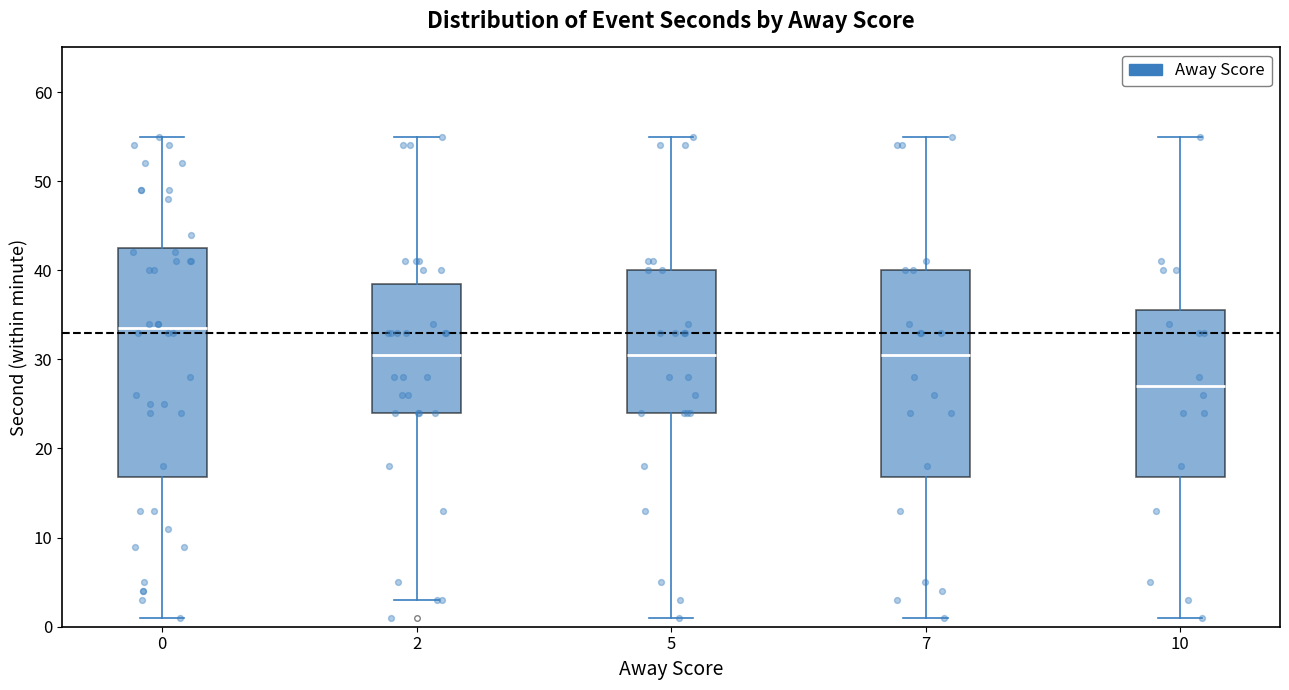

Reading left to right, transcribe this box plot: for each box, give where its median line is, the range the box spans, and where its two whiskers end, as read against the y-axis. The values are not printed on the chart, so give them approximately, as read against the axis.

0: median 34, box 17 to 43, whiskers 1 to 55
2: median 31, box 24 to 39, whiskers 3 to 55
5: median 31, box 24 to 40, whiskers 1 to 55
7: median 31, box 17 to 40, whiskers 1 to 55
10: median 27, box 17 to 36, whiskers 1 to 55